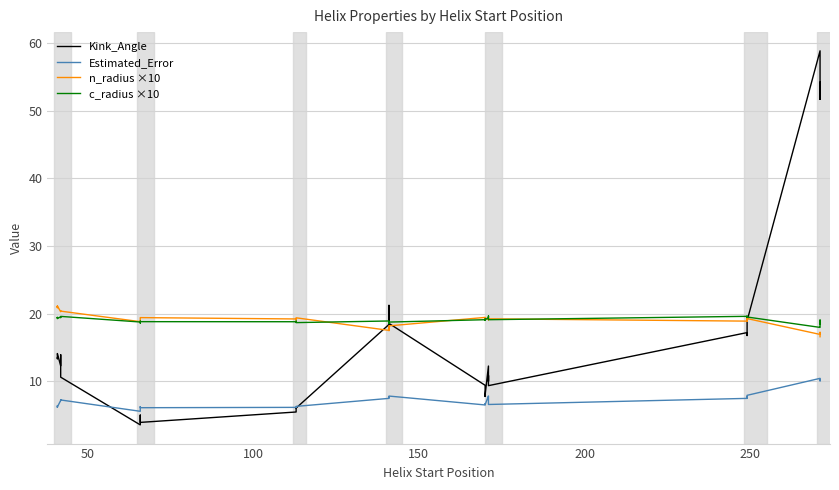

Is this an area chart (filled region under the line)?

No